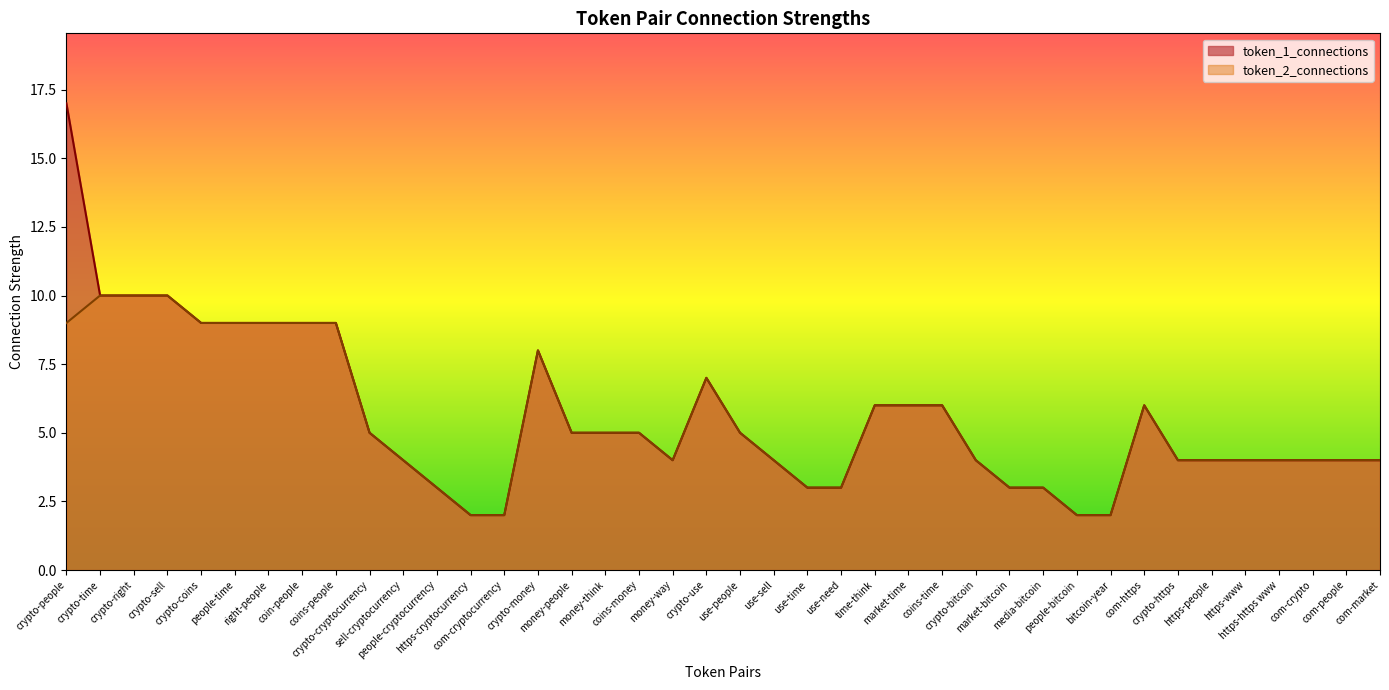

How many values in the token_2_connections series exceed 5?

15